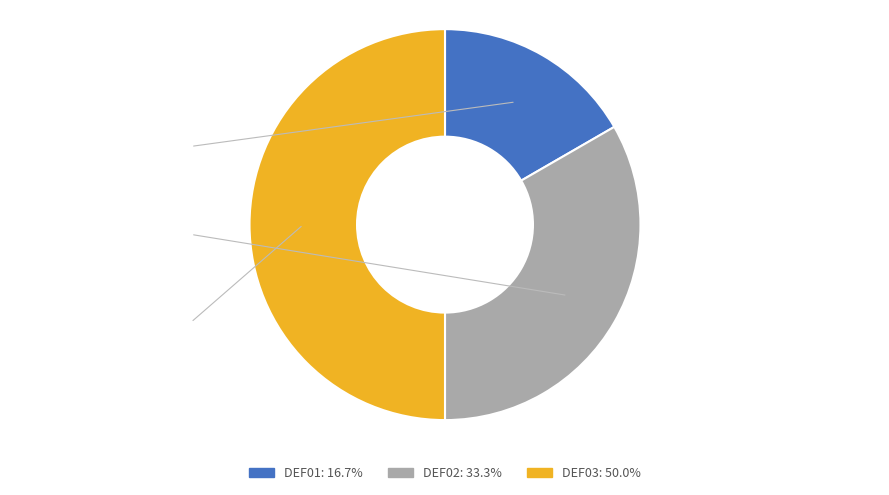

Rank the categories by value from lowest to highest.

DEF01, DEF02, DEF03